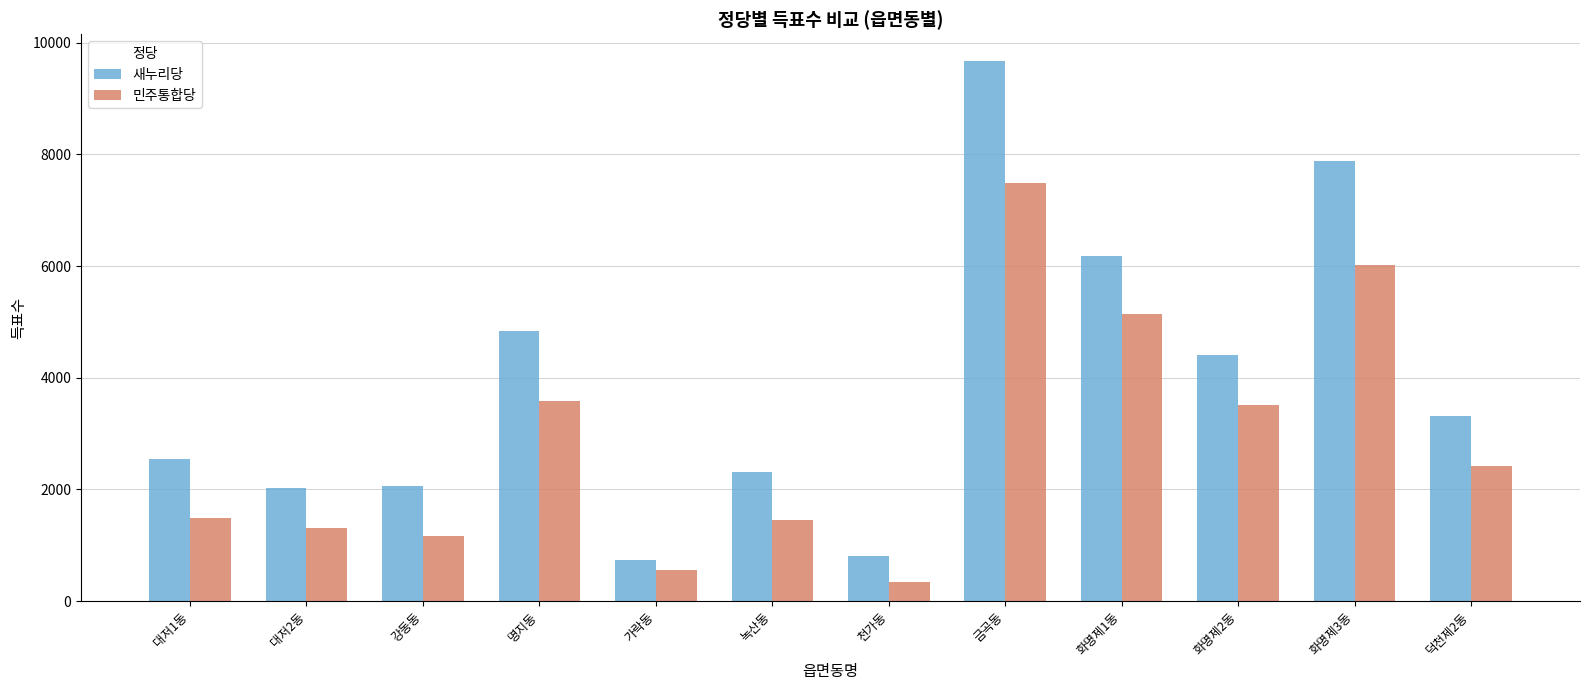

What is the maximum value for 새누리당?

9670